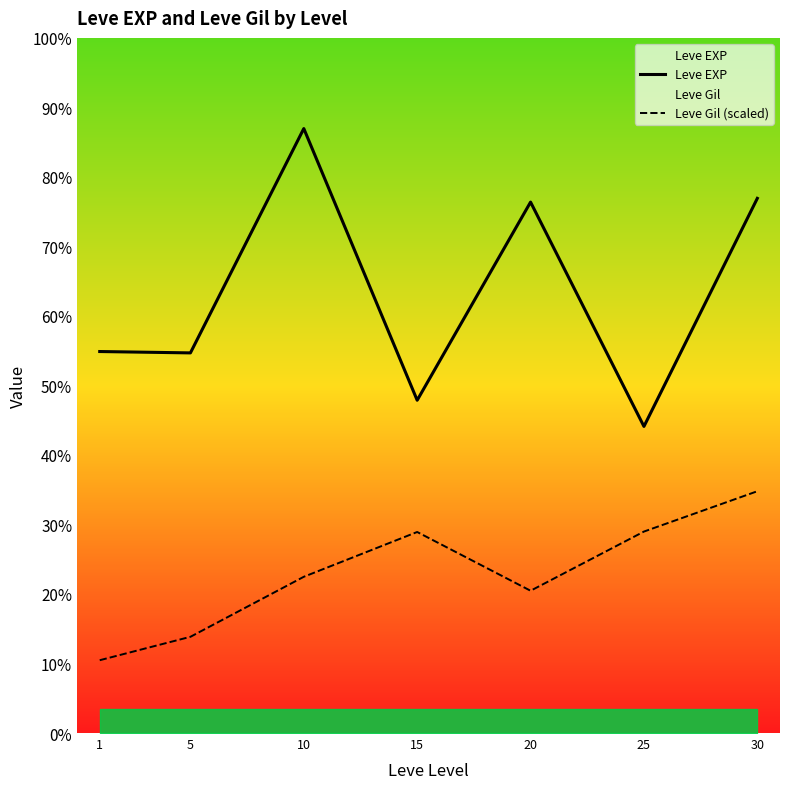

True or false: Leve EXP and Leve Gil (scaled) cross at least once.

False